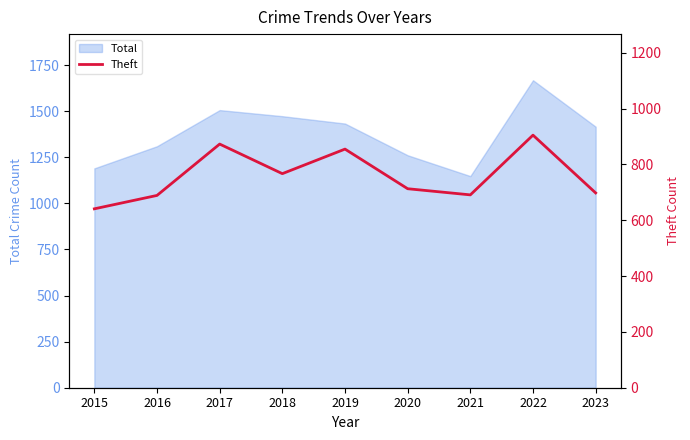

Is it true that Total equals 360 at 2016?

False